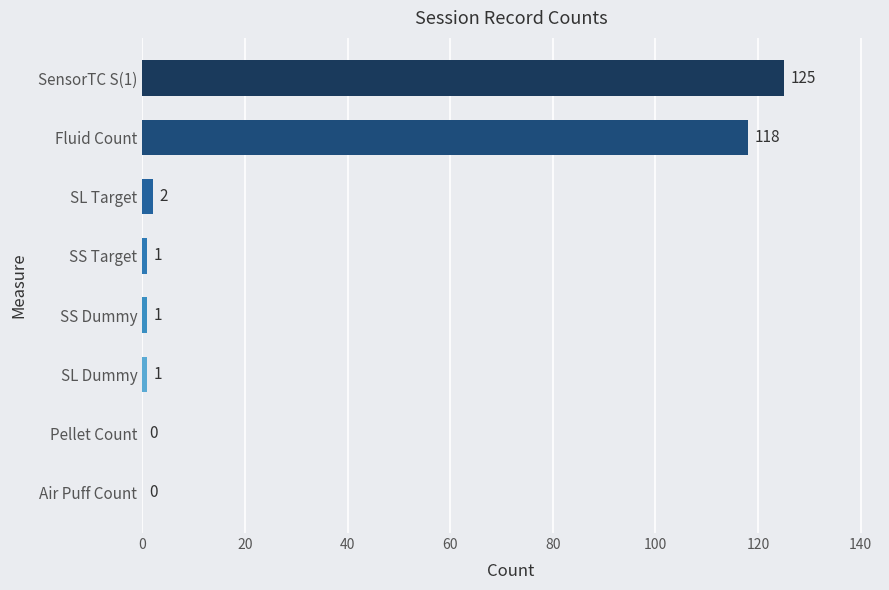

How many data points does each series have?

8